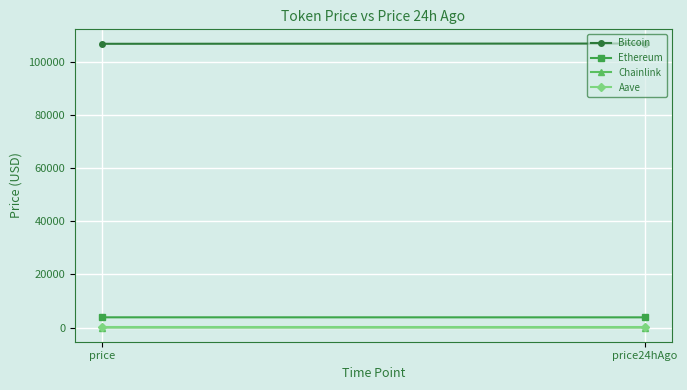

What is the difference between the maximum and minimum values in the Bitcoin series?

100.0